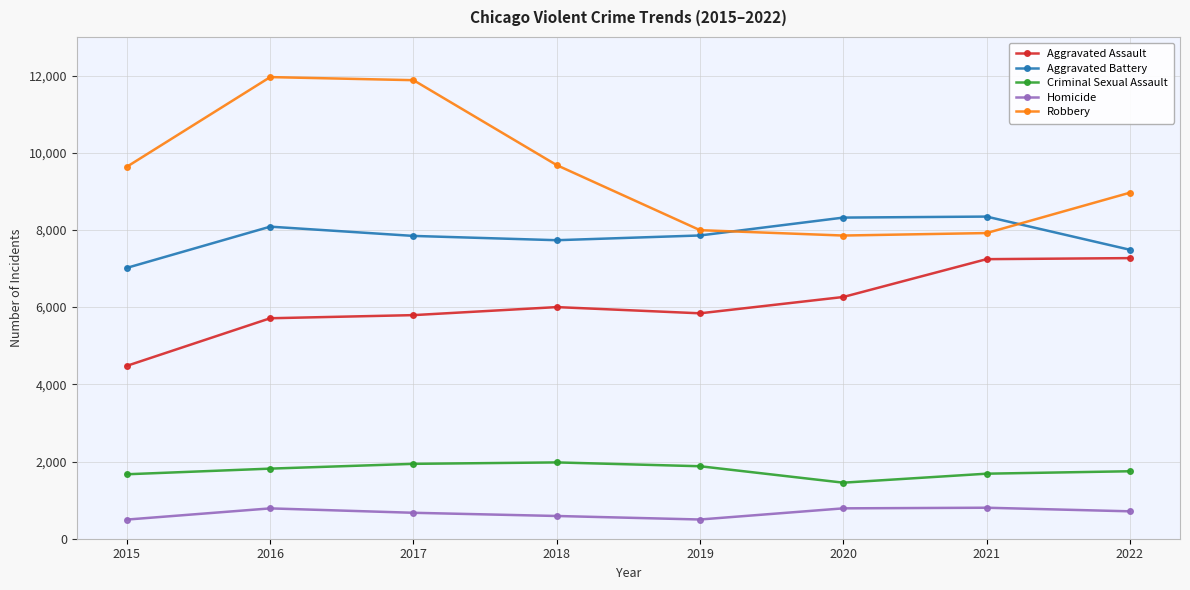

What is the maximum value shown in the chart?

11960